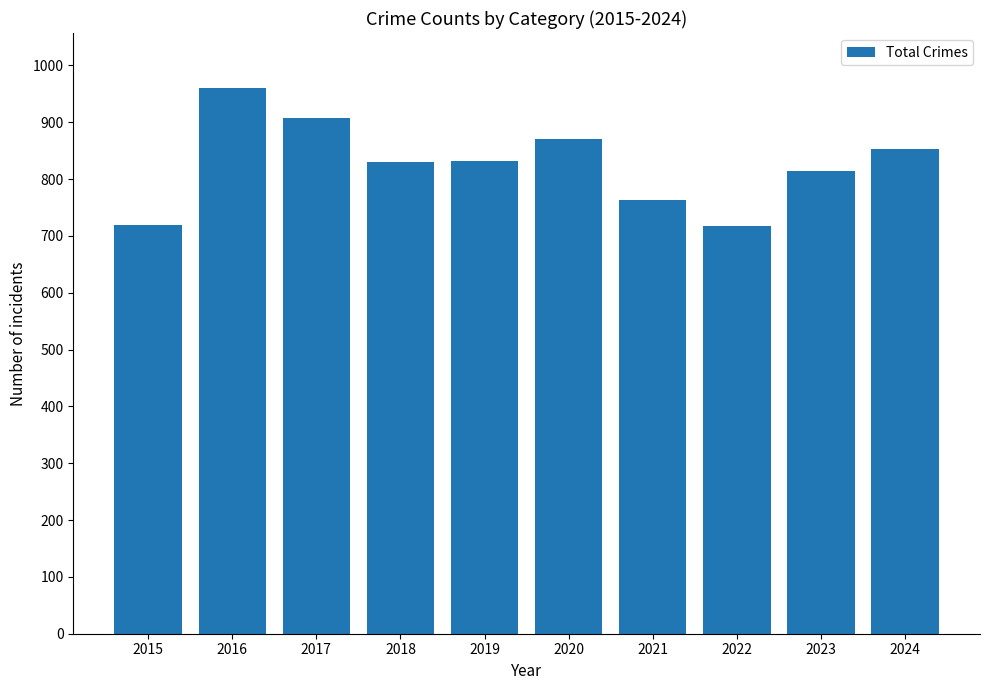

The chart shows a value of 764 at 2021. True or false?

True